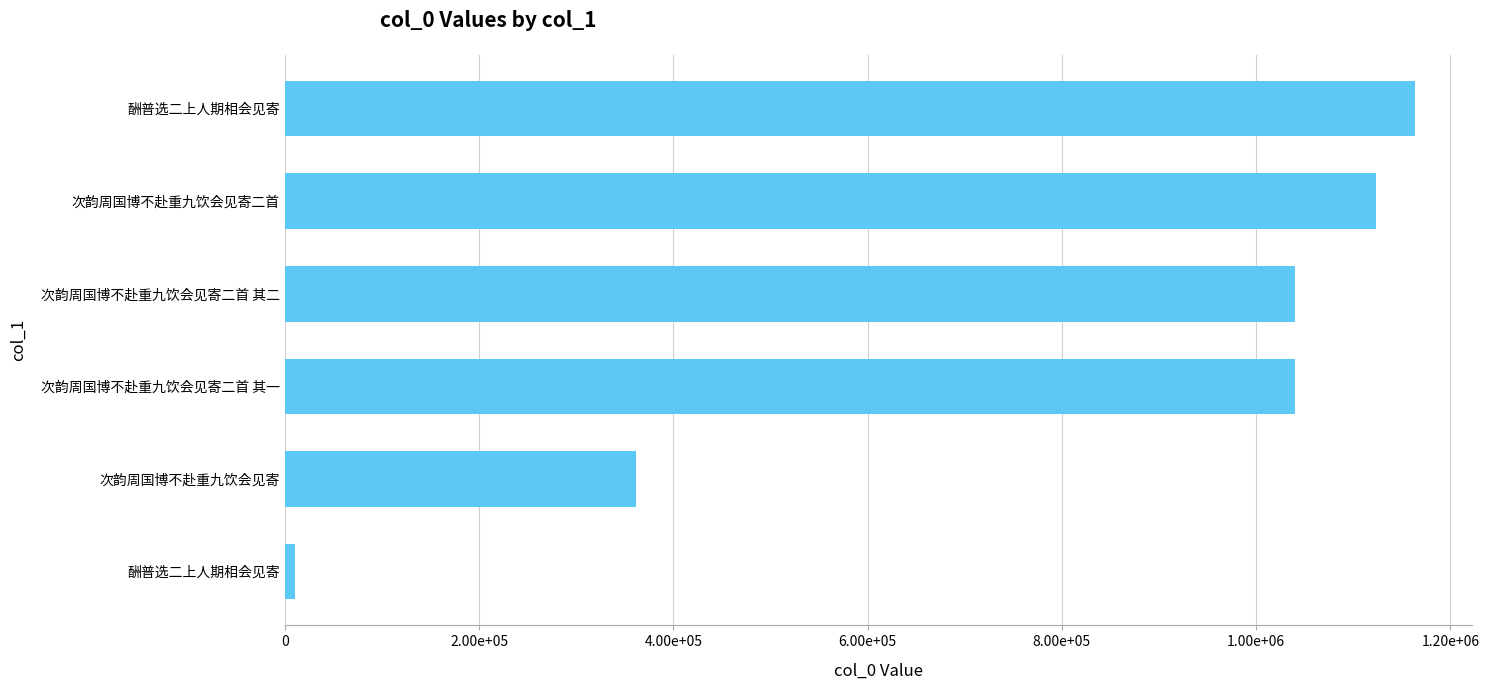

Does the chart contain any negative values?

No